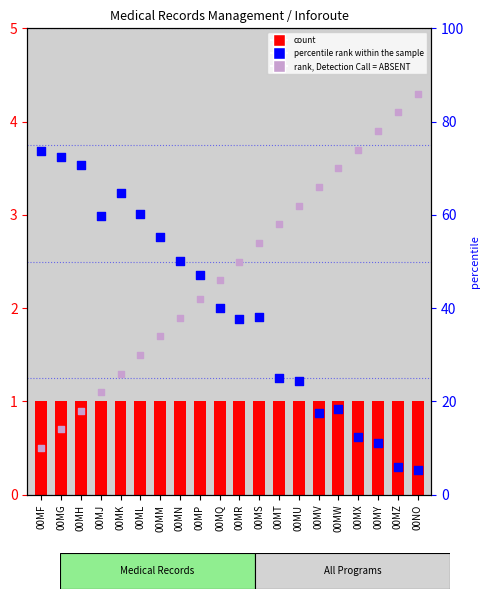

Which series has the largest total across all categories?

rank, Detection Call = ABSENT